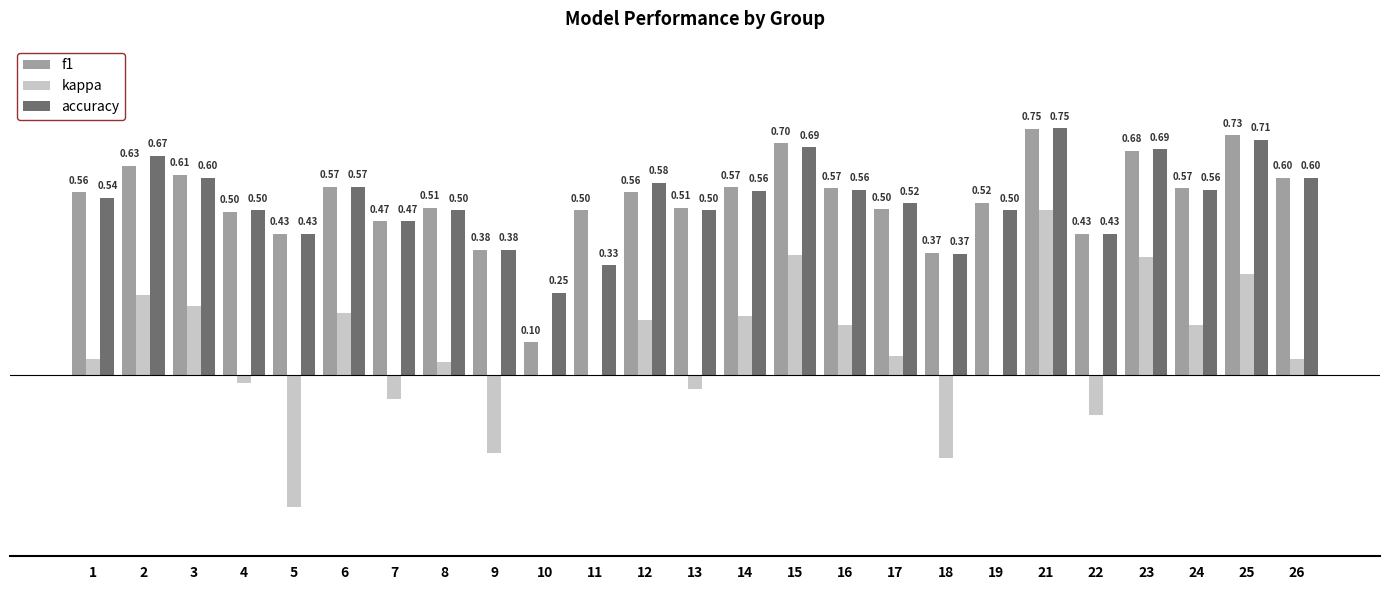

Which series has the largest total across all categories?

f1